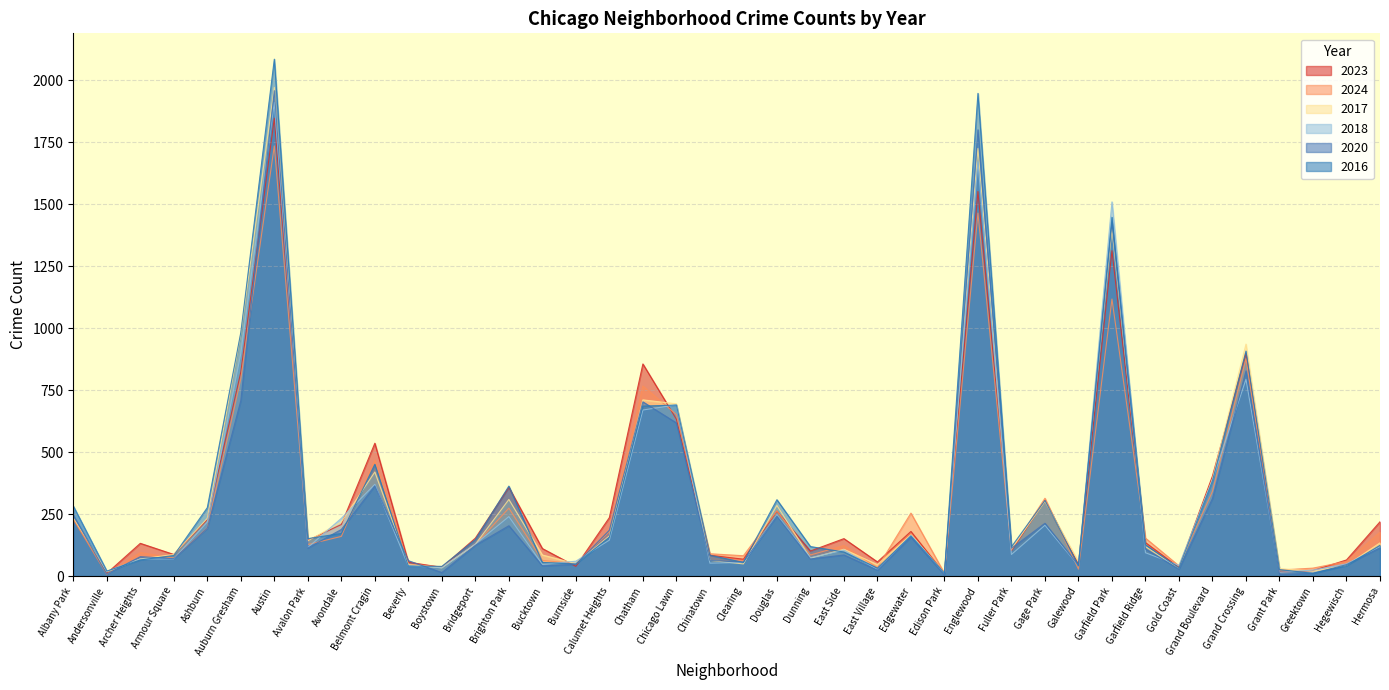

The 2020 series shows 364 at Belmont Cragin. True or false?

True